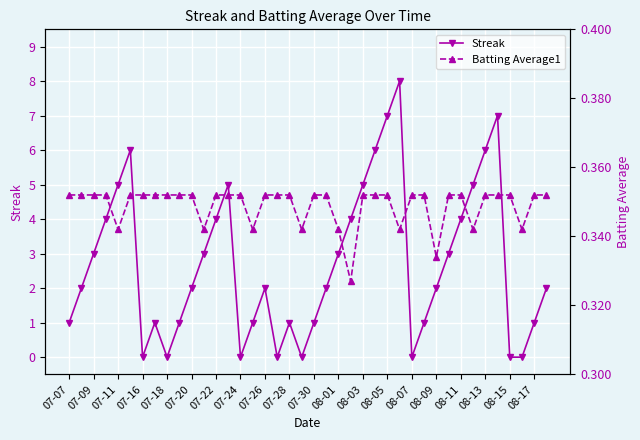

True or false: Batting Average1 and Streak intersect in this chart.

True